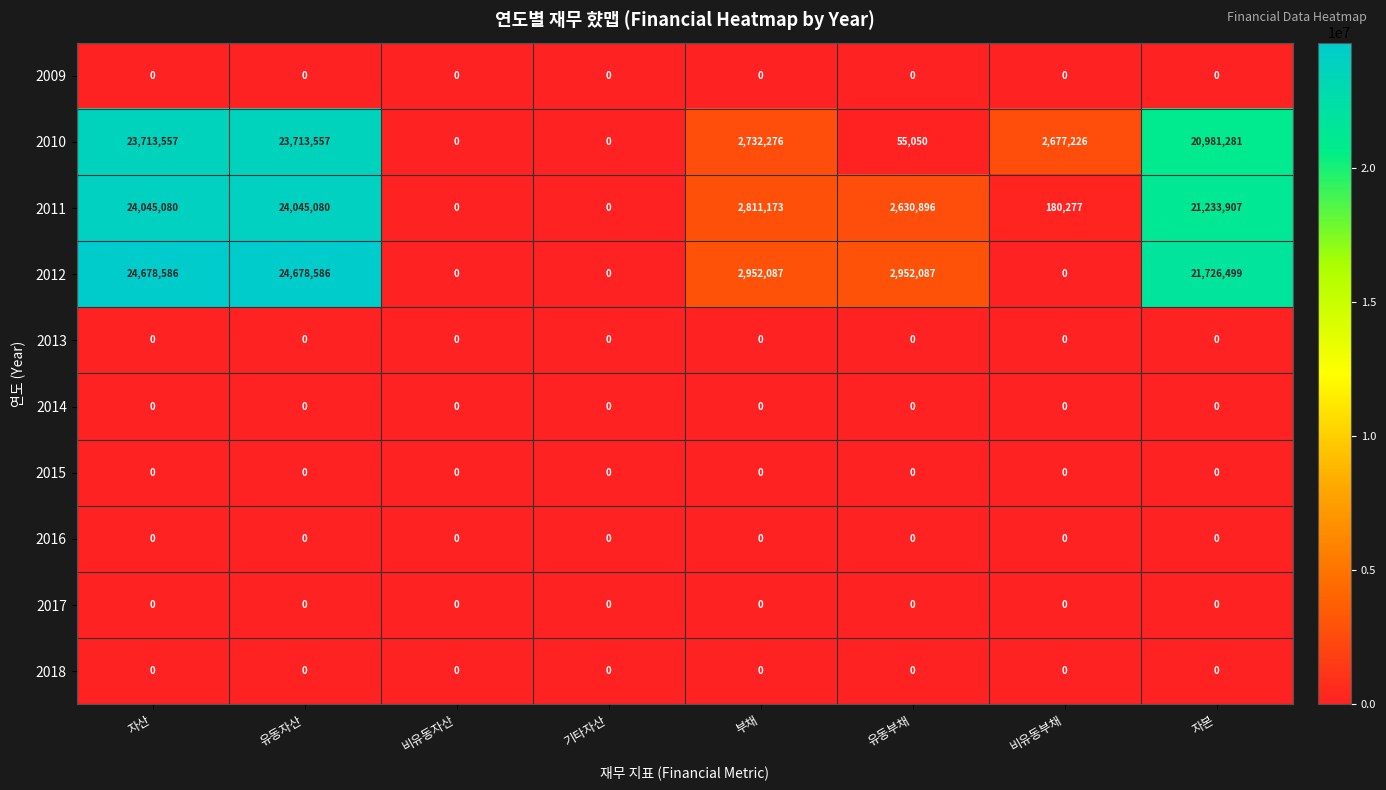

The value of 2015 at 유동부채 is 0. True or false?

True